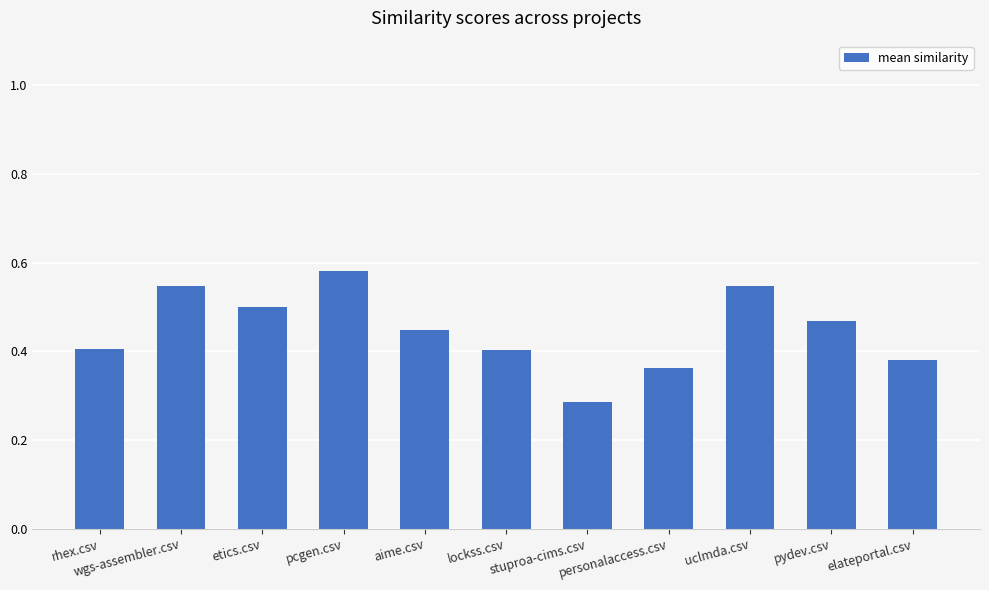

How many bars are there in total?

11